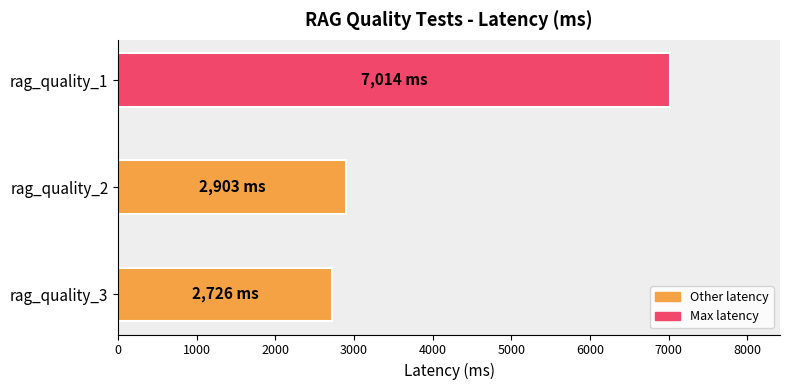

What is the sum of all values?

12643